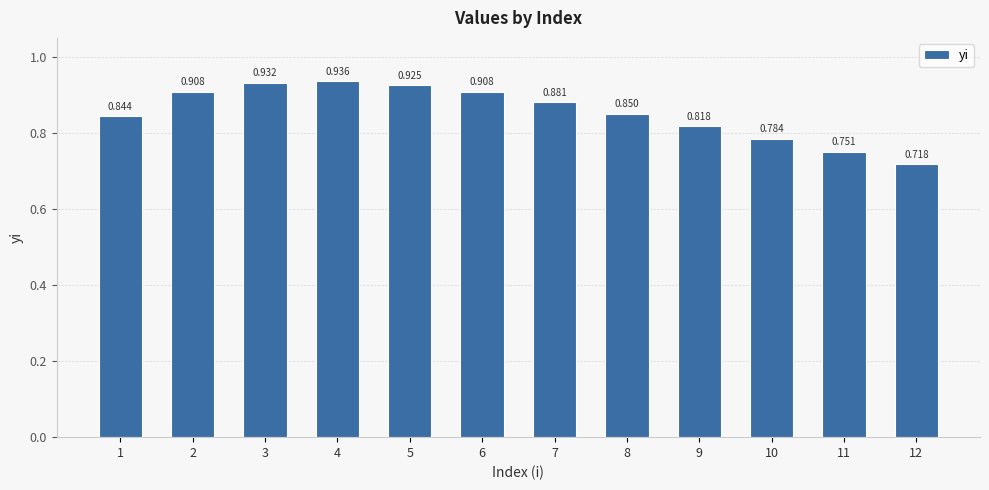

True or false: the data shows 0.6 at 1.

False